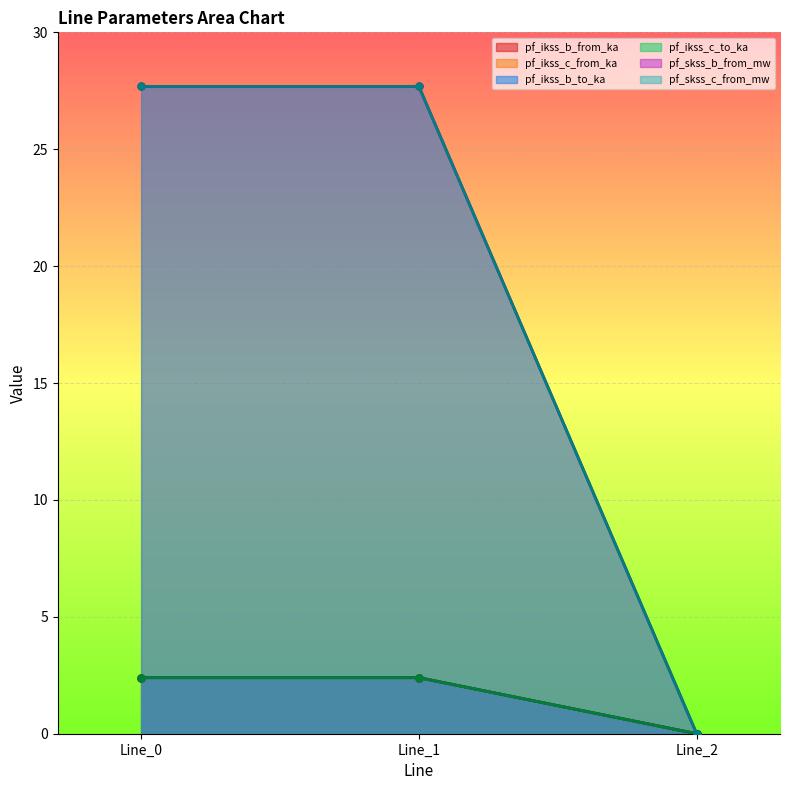

At which label is pf_ikss_c_from_ka closest to 1?

Line_2